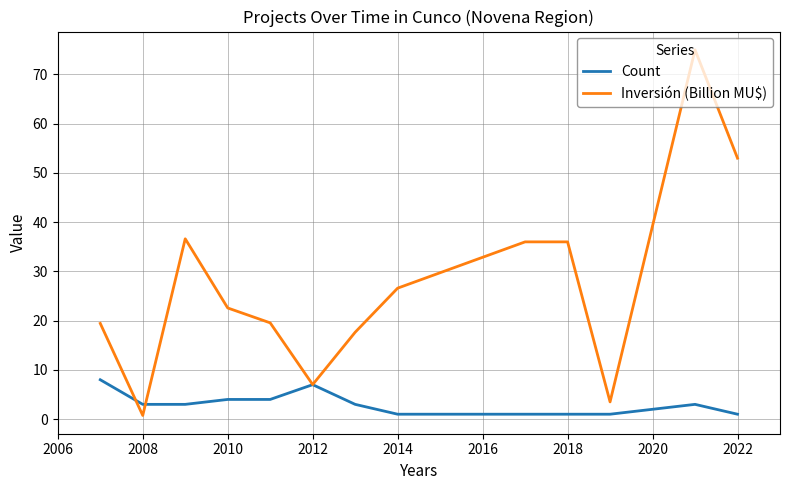

What is the minimum value for Count?

1.0